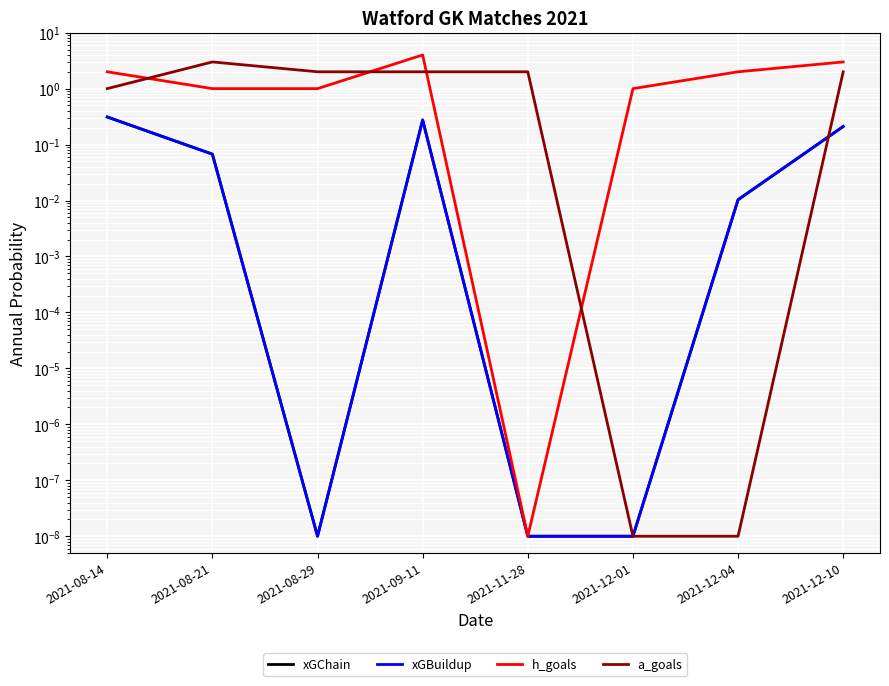

Reading left to right, extract all data points from this chart.

xGChain: 2021-08-14=0.3	2021-08-21=0.1	2021-08-29=0.0	2021-09-11=0.3	2021-11-28=0.0	2021-12-01=0.0	2021-12-04=0.0	2021-12-10=0.2
xGBuildup: 2021-08-14=0.3	2021-08-21=0.1	2021-08-29=0.0	2021-09-11=0.3	2021-11-28=0.0	2021-12-01=0.0	2021-12-04=0.0	2021-12-10=0.2
h_goals: 2021-08-14=2.0	2021-08-21=1.0	2021-08-29=1.0	2021-09-11=4.0	2021-11-28=0.0	2021-12-01=1.0	2021-12-04=2.0	2021-12-10=3.0
a_goals: 2021-08-14=1.0	2021-08-21=3.0	2021-08-29=2.0	2021-09-11=2.0	2021-11-28=2.0	2021-12-01=0.0	2021-12-04=0.0	2021-12-10=2.0